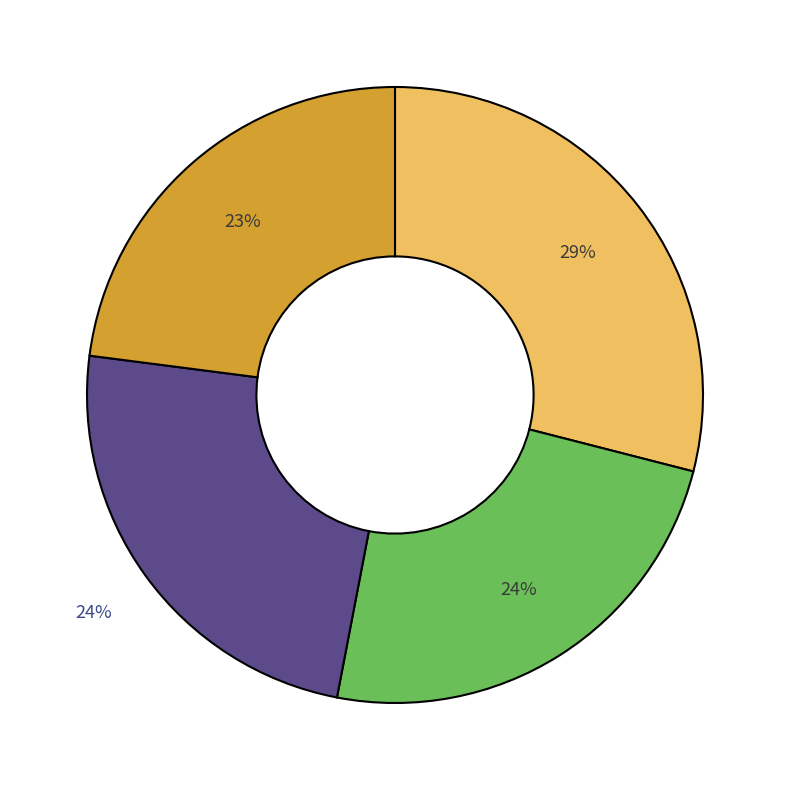

To the nearest percent, what is the difference between the largest and smallest slice percentages?

6%